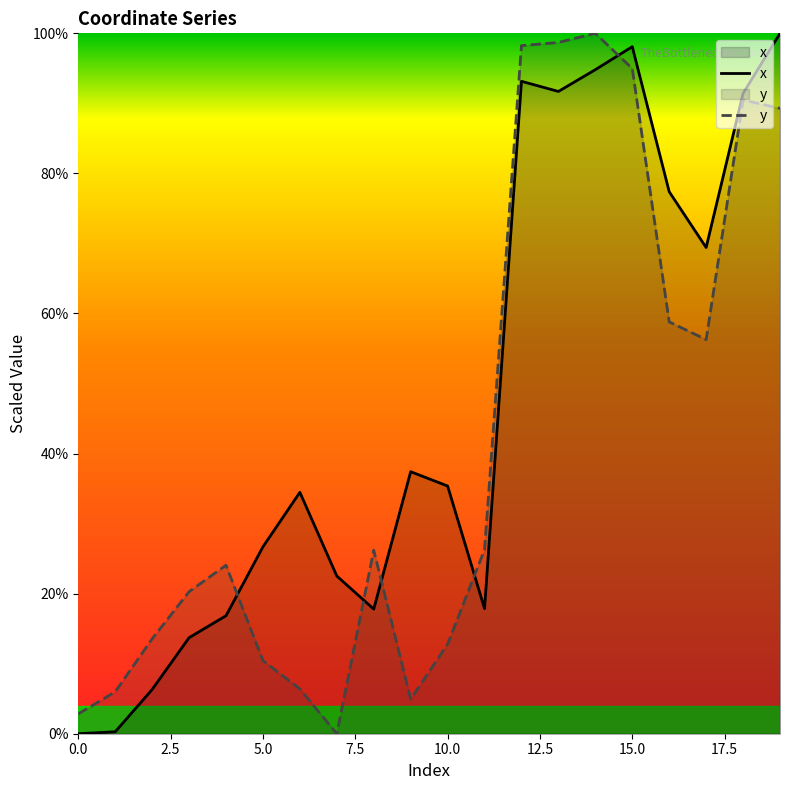

Read the y value at 9.

4.9